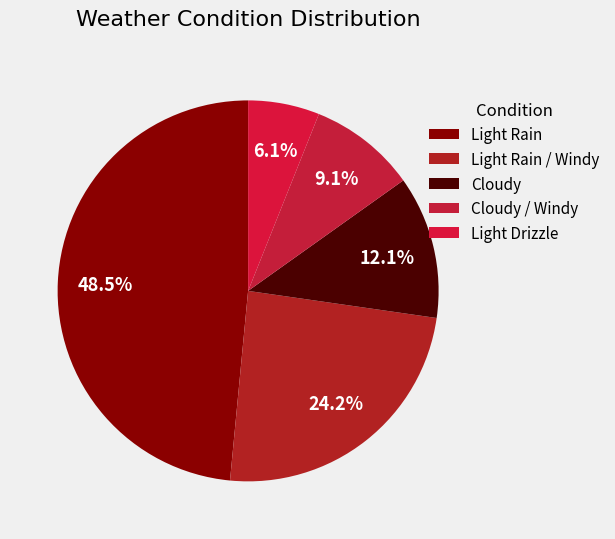

What portion of the pie excludes Cloudy / Windy?

90.9%